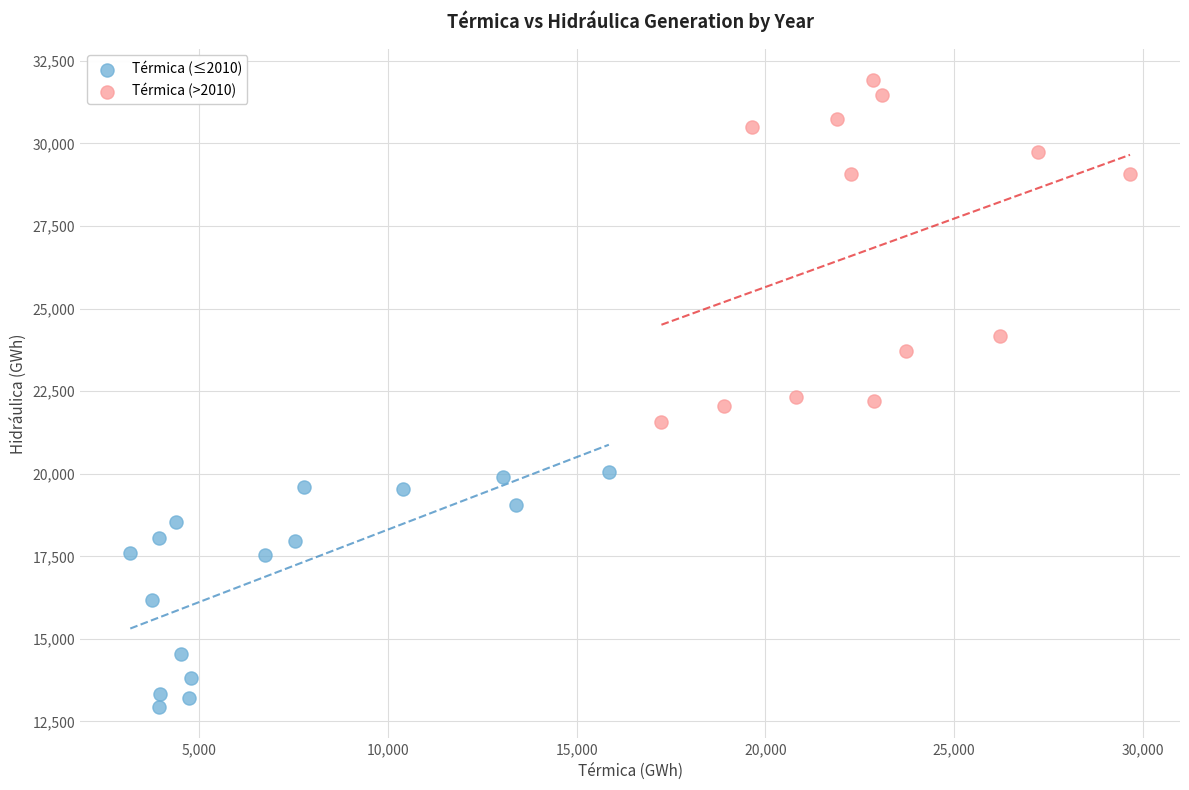

Which series contains the highest Y value?

Térmica (>2010)